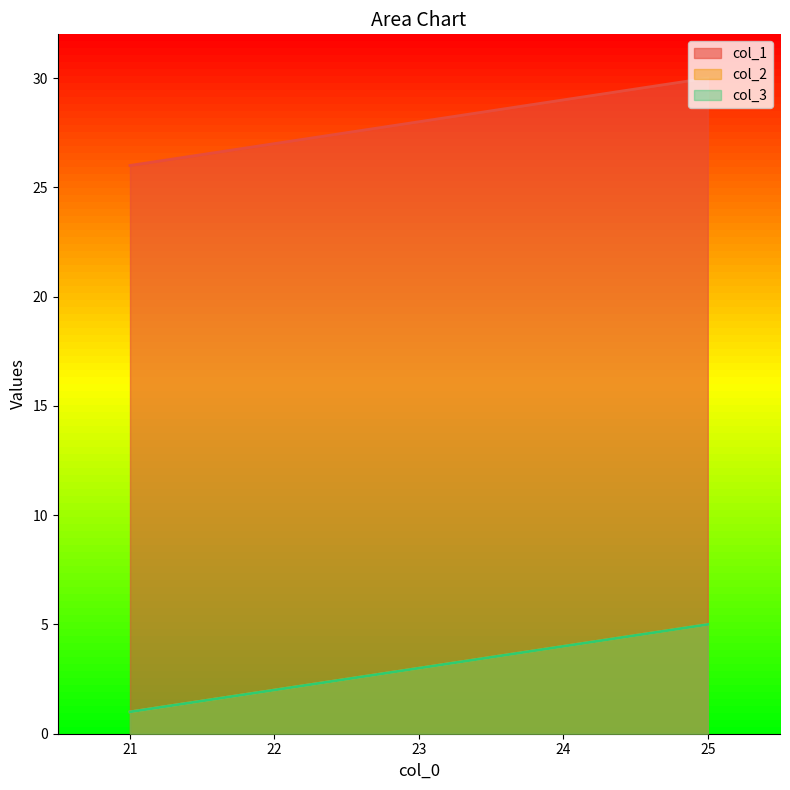

What is the average value of the col_1 series?

28